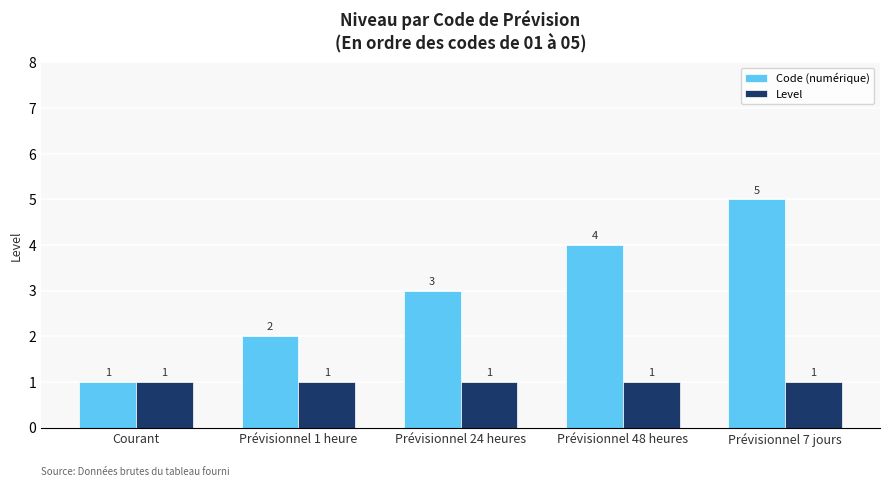

True or false: Code (numérique) has a value of 5 at Prévisionnel 7 jours.

True